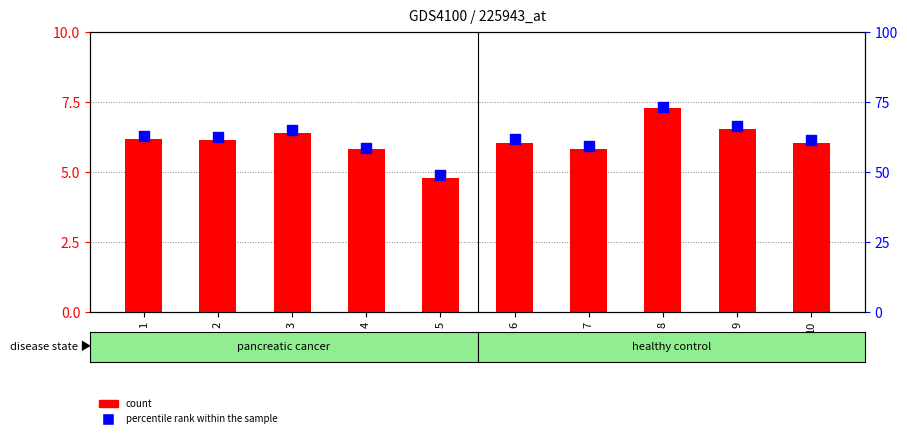

Which series has the largest total across all categories?

percentile rank within the sample